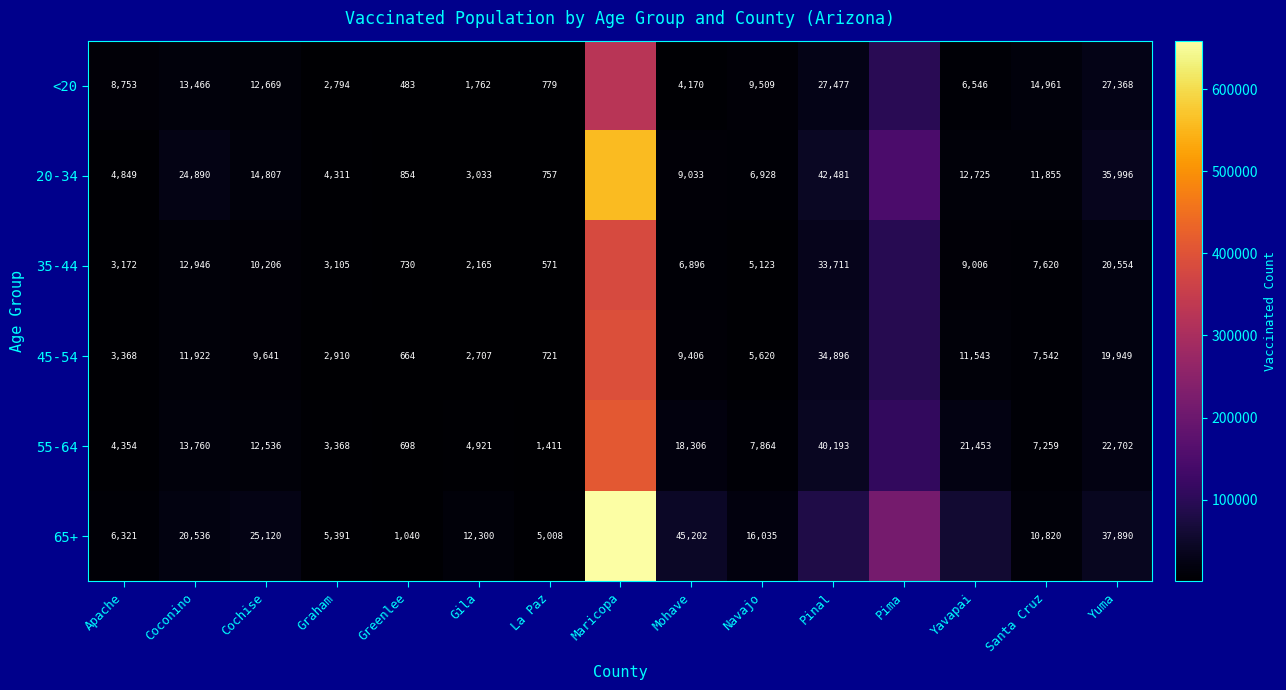

What is the total value across all series at Coconino?

97520